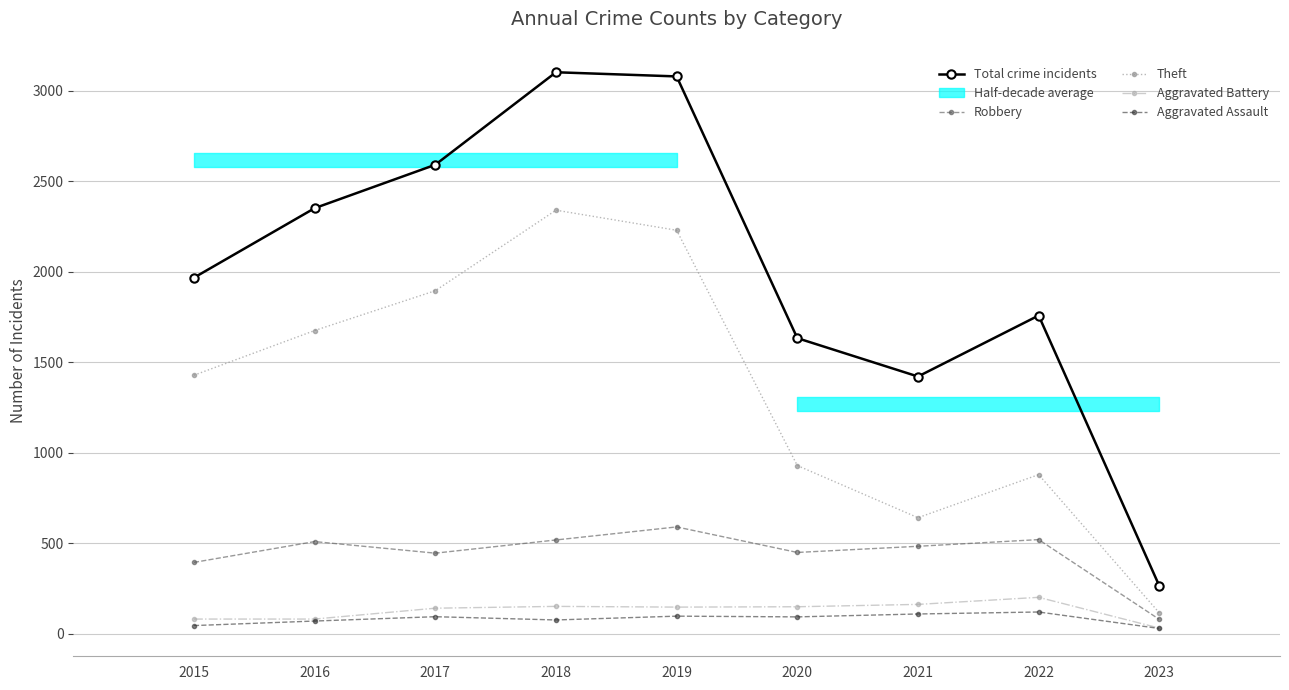

The value of Total crime incidents at 2021 is 2191. True or false?

False